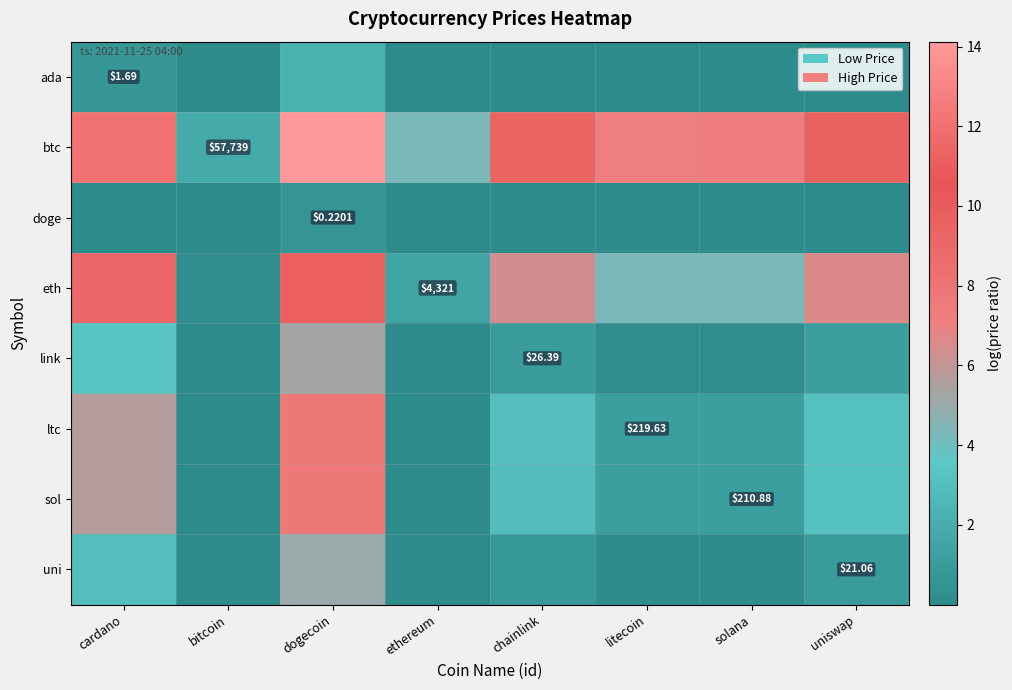

At which category does the chart reach its peak across all series?

dogecoin